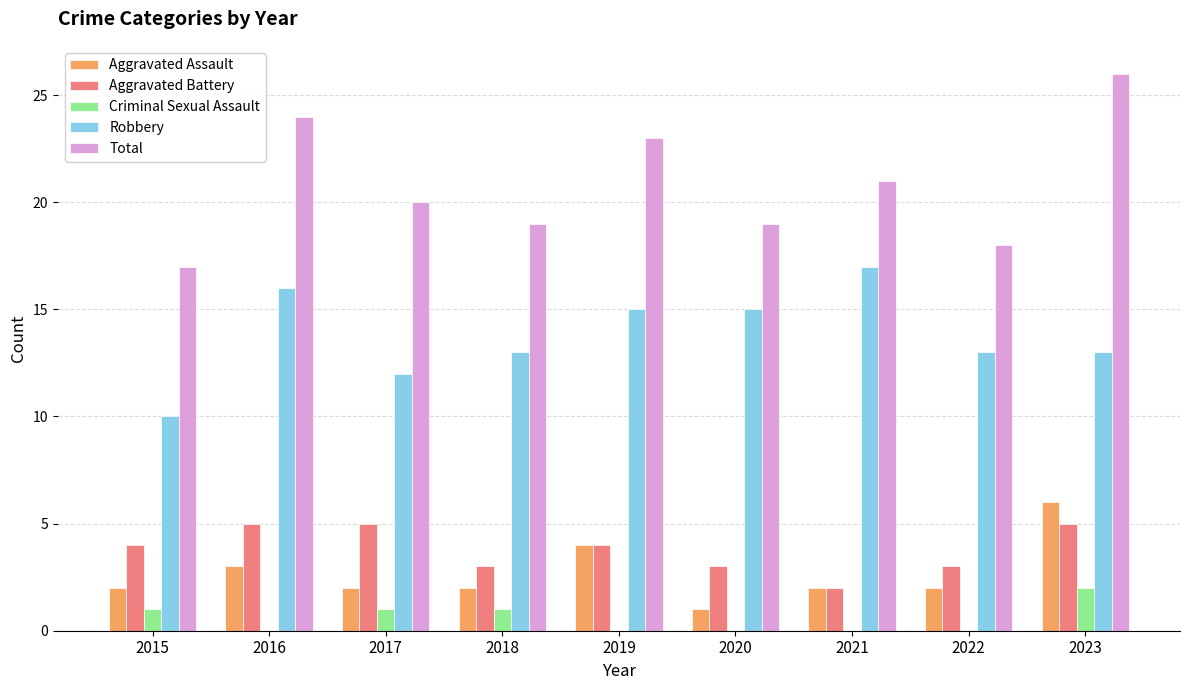

What is the highest value of the Aggravated Assault series?

6